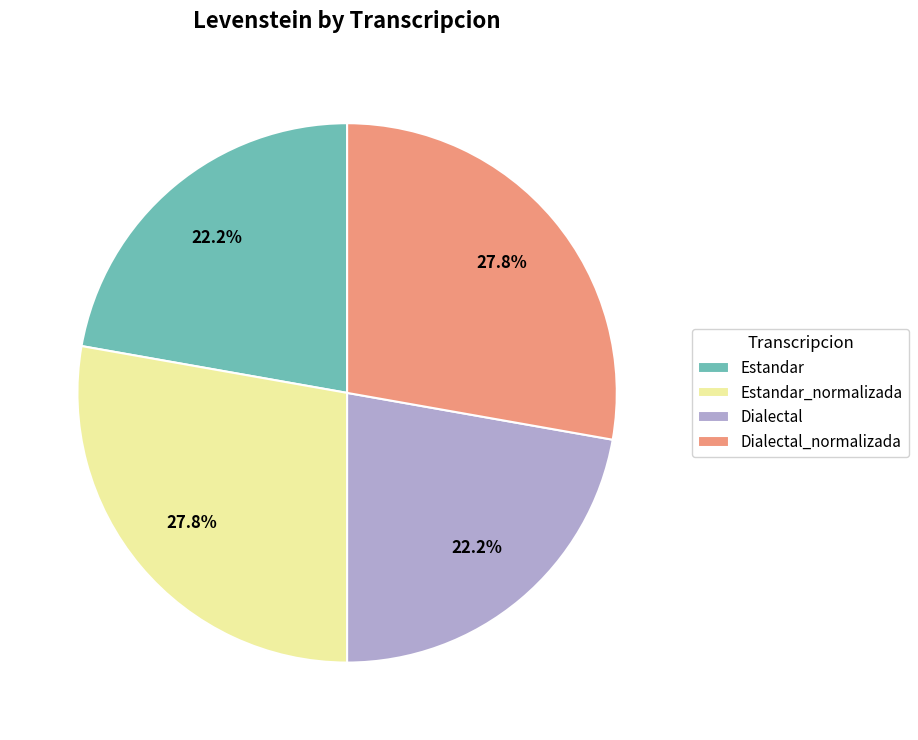

True or false: Estandar accounts for 8% of the total.

False